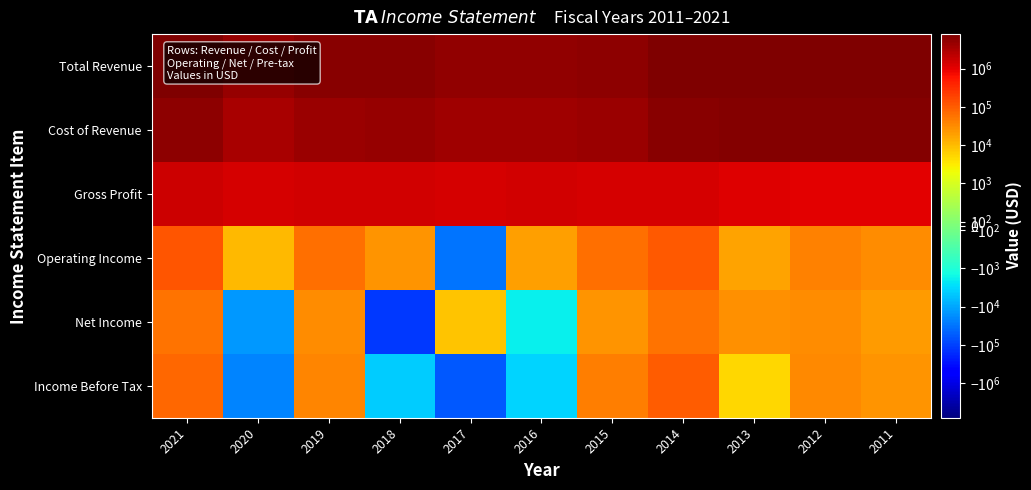

Reading left to right, extract all data points from this chart.

Total Revenue: 2021=7336800	2020=4846000	2019=6117400	2018=6231400	2017=5316900	2016=5451100	2015=5808400	2014=7778600	2013=7944700	2012=7995700	2011=7888900
Cost of Revenue: 2021=5753200	2020=3436400	2019=4594800	2018=4787000	2017=3965200	2016=3975900	2015=4418700	2014=6459800	2013=6791900	2012=6909700	2011=6850000
Gross Profit: 2021=1583600	2020=1409700	2019=1522600	2018=1444500	2017=1351700	2016=1475200	2015=1389700	2014=1318800	2013=1152800	2012=1086000	2011=1038800
Operating Income: 2021=123100	2020=10800	2019=65300	2018=26700	2017=-31200	2016=19600	2015=62700	2014=112500	2013=18700	2012=40700	2011=32000
Net Income: 2021=57200	2020=-14300	2019=32000	2018=-120400	2017=8100	2016=-1900	2015=26300	2014=58000	2013=29700	2012=30300	2011=22200
Income Before Tax: 2021=75500	2020=-21100	2019=37800	2018=-4300	2017=-60300	2016=-3700	2015=44300	2014=99000	2013=5000	2012=33700	2011=25000